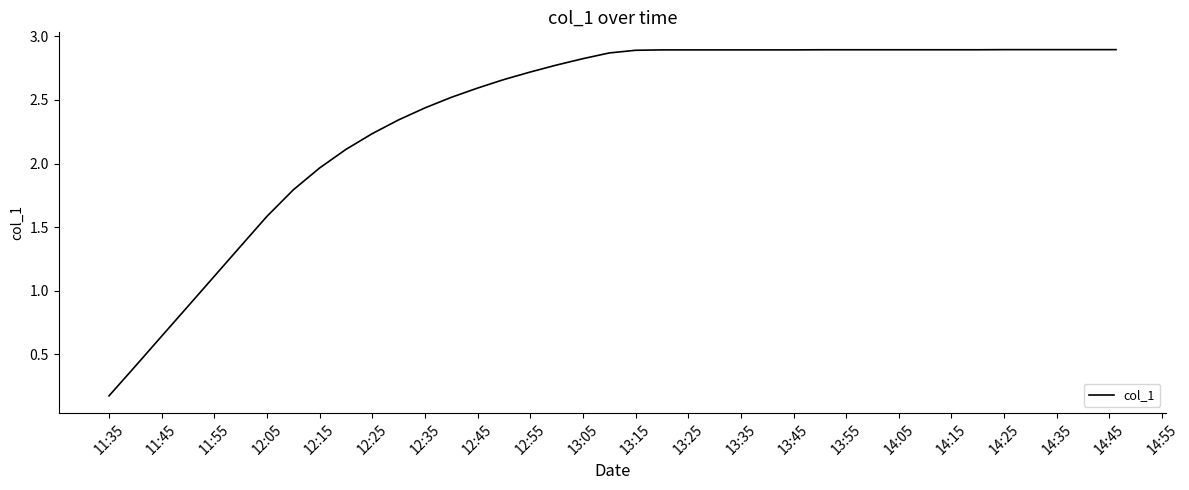

Does the chart have visible grid lines?

No